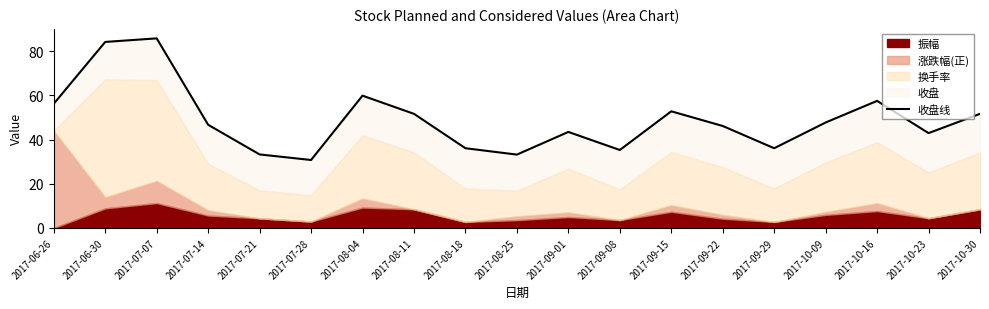

What is the smallest value displayed?

30.8